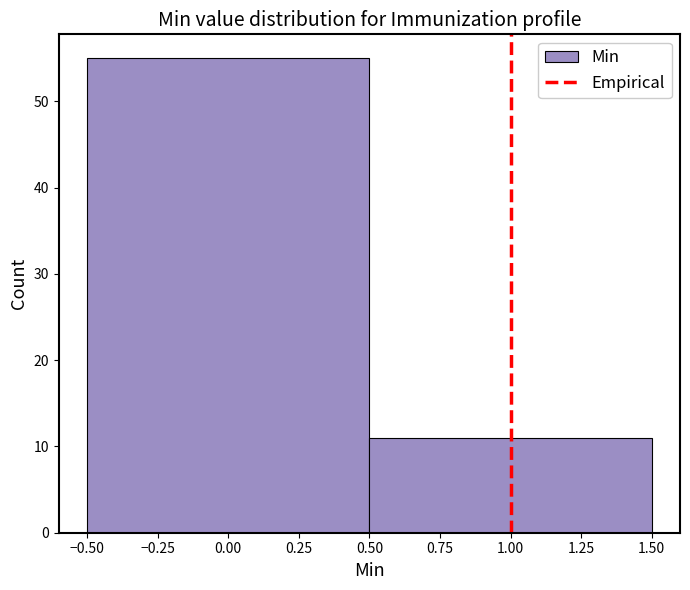

What is the height of the bar covering -0.50 to 0.50 on the x-axis? The values are not printed on the chart, so give them approximately, as read against the axis.

55